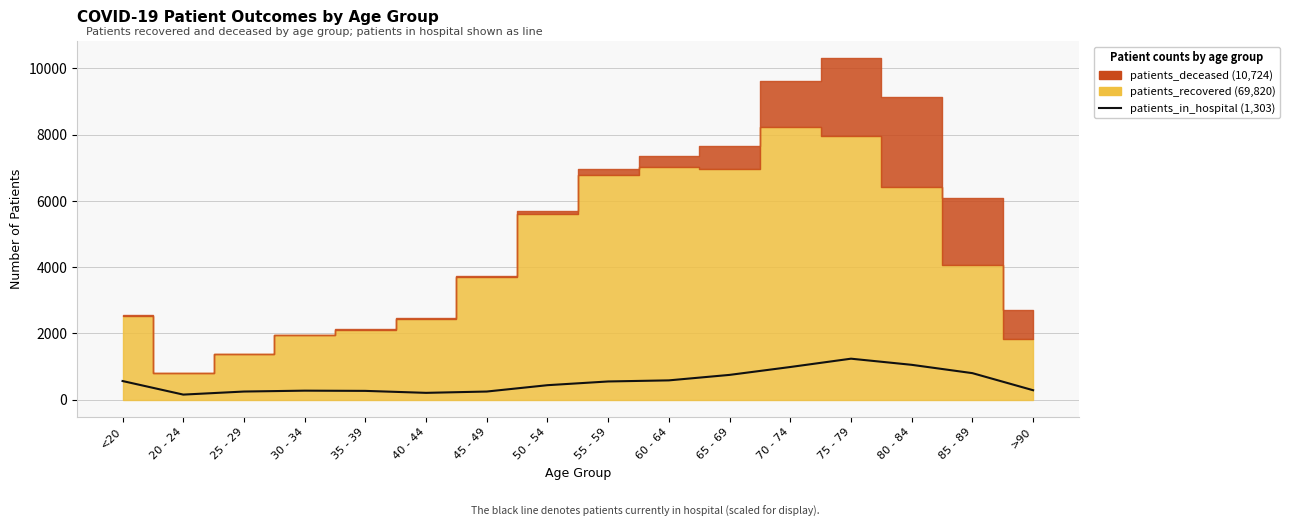

What is the average value?

538.4